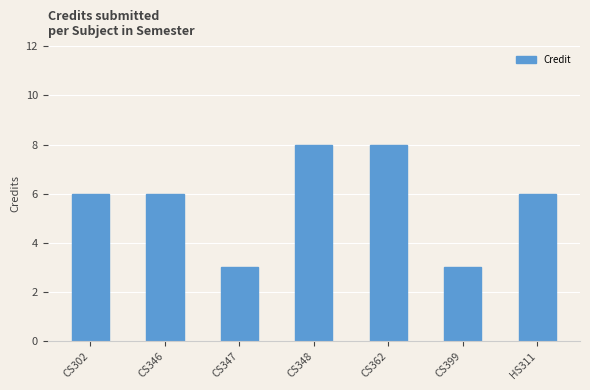

What is the difference between the maximum and minimum values?

5